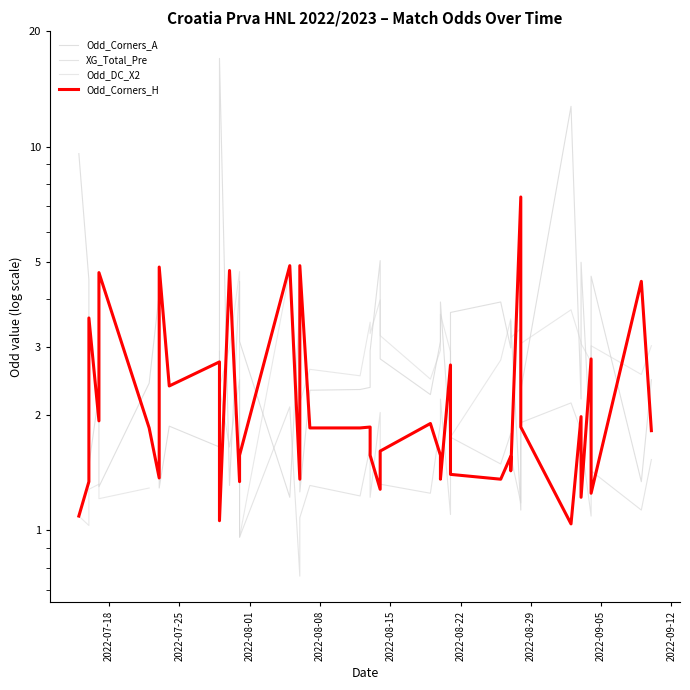

Does the chart have visible grid lines?

No